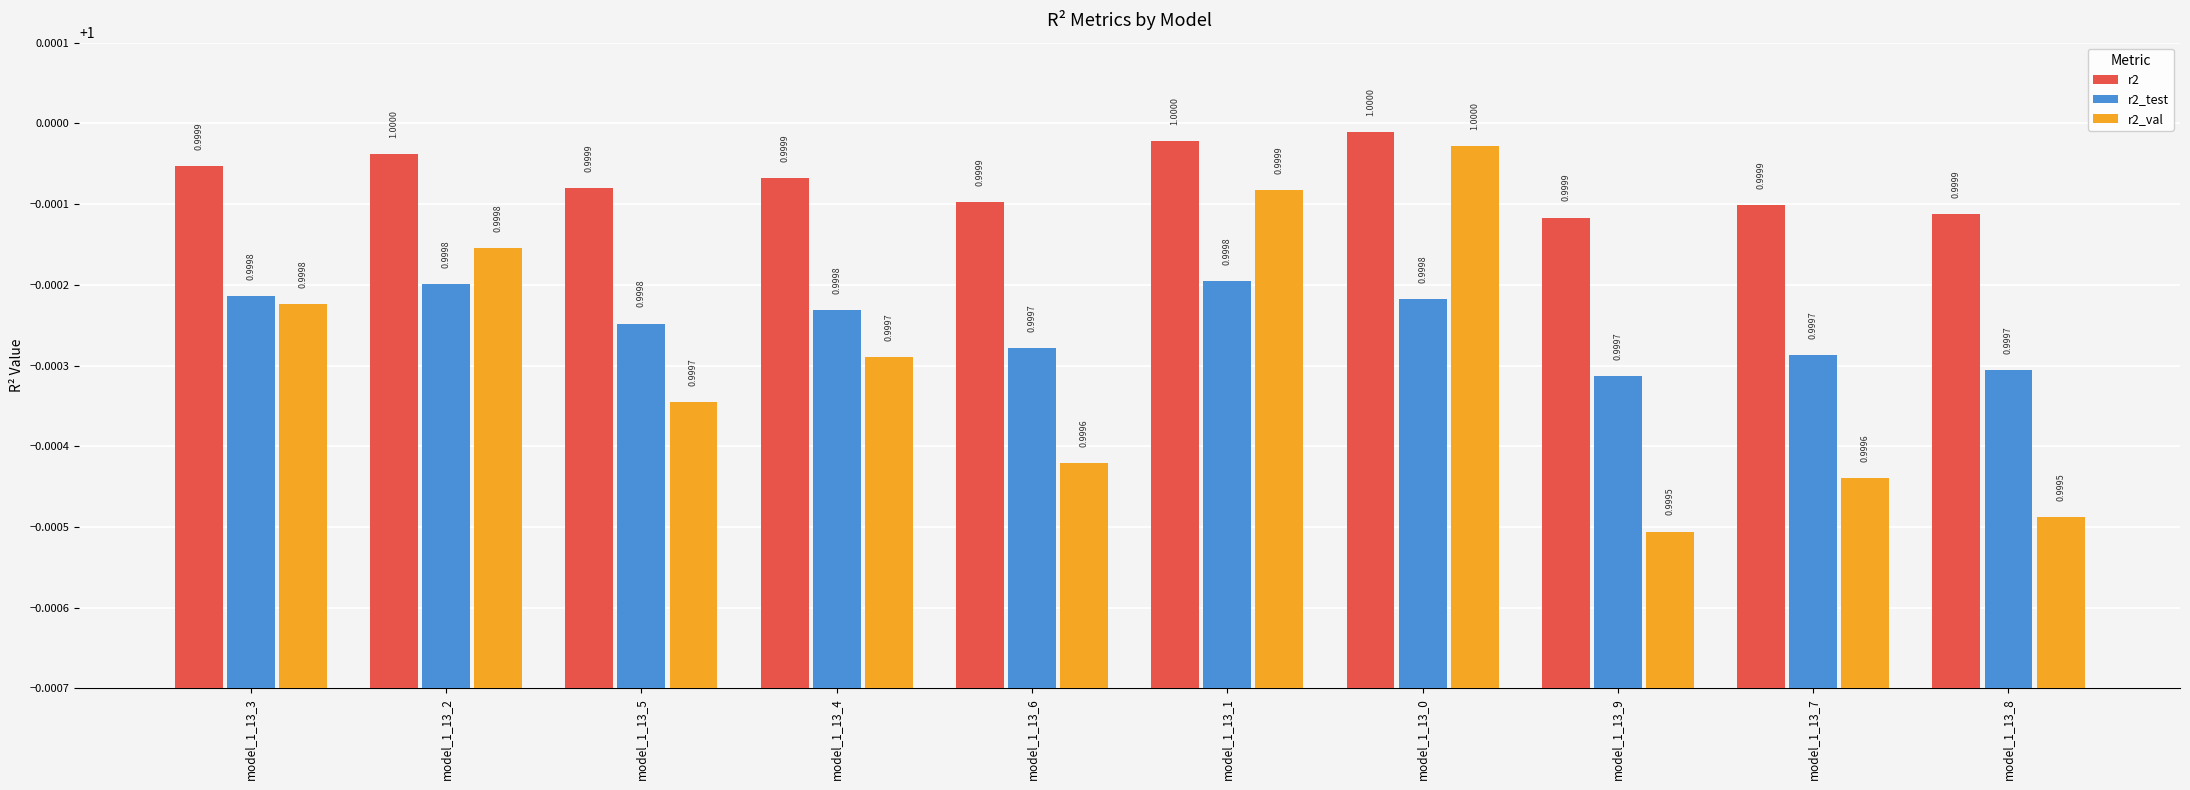

Between model_1_13_2 and model_1_13_8, which series saw the biggest shift?

r2_val